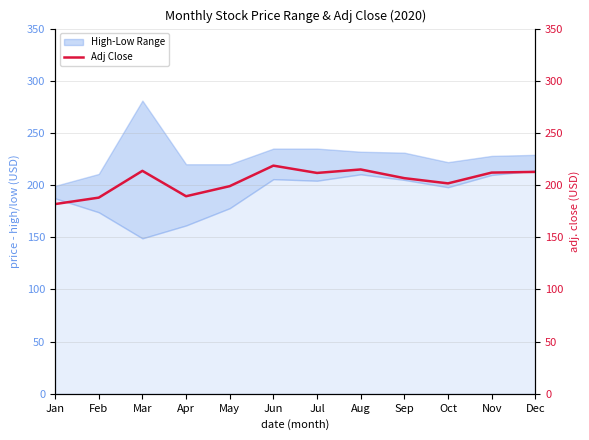

How many lines are shown in the chart?

1